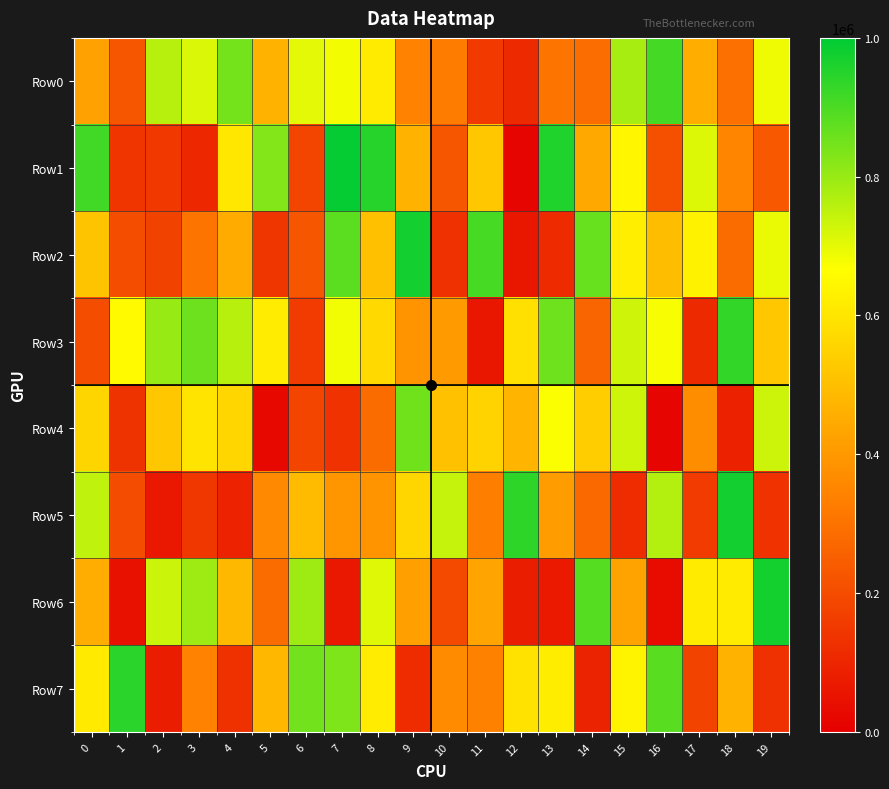

Which has a higher value, 16 or 18?

16